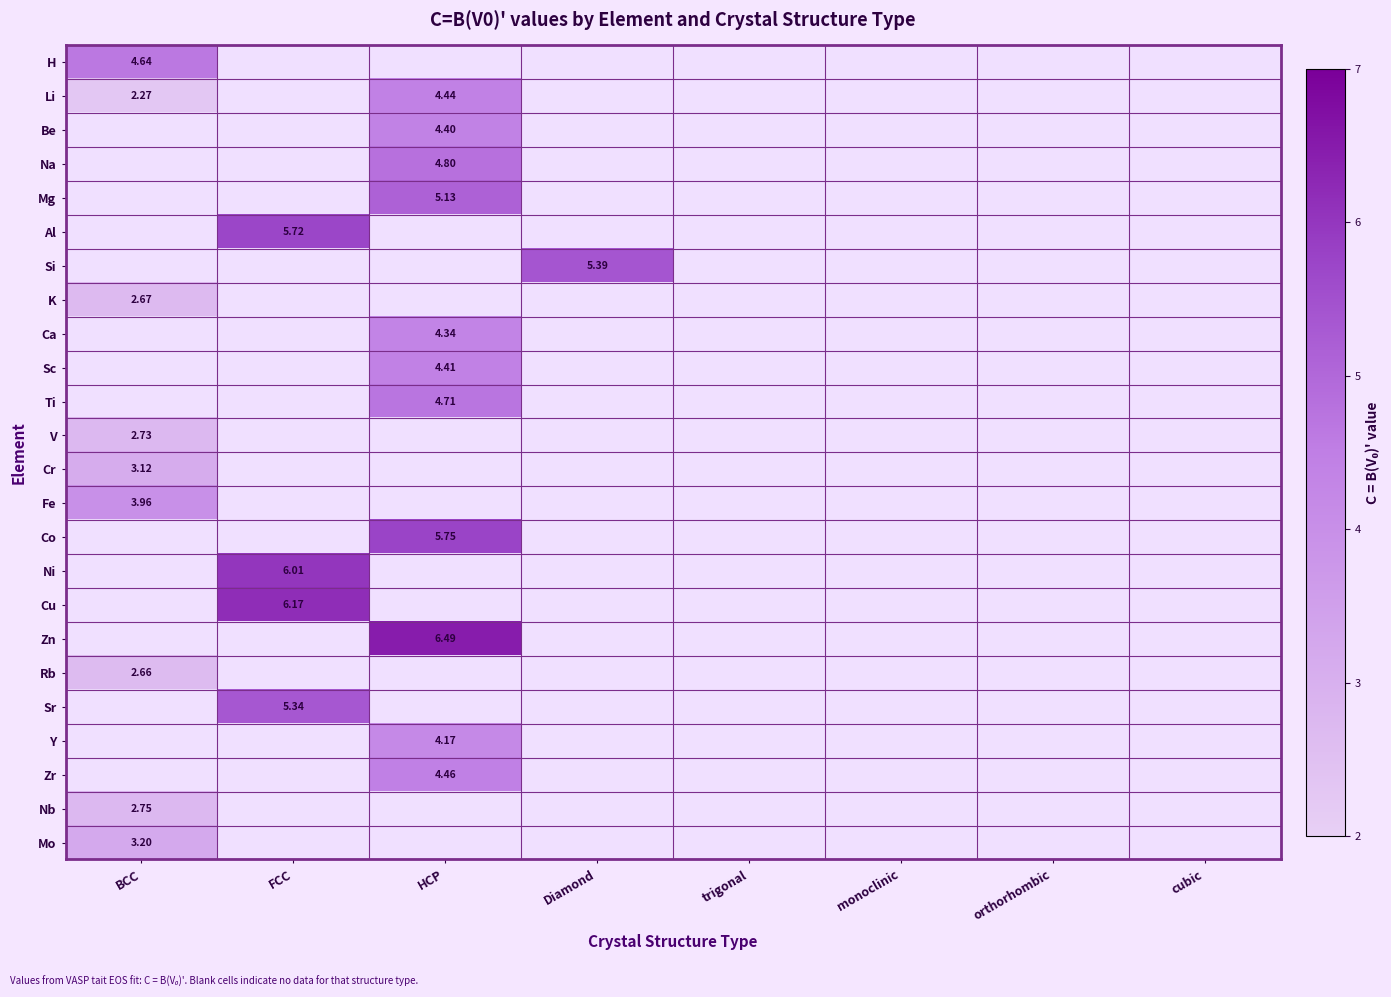

At orthorhombic, list the series in order from largest to smallest.

H, Li, Be, Na, Mg, Al, Si, K, Ca, Sc, Ti, V, Cr, Fe, Co, Ni, Cu, Zn, Rb, Sr, Y, Zr, Nb, Mo